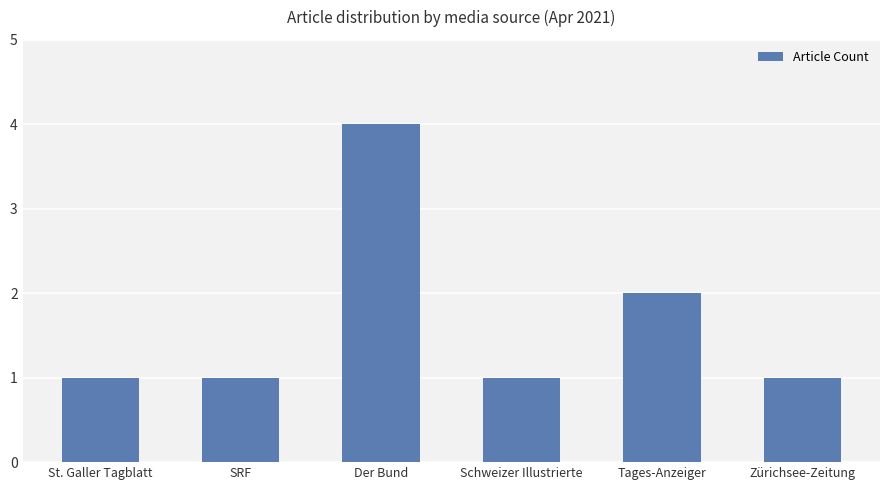

Reading left to right, what are all the values shown in this chart?

St. Galler Tagblatt=1	SRF=1	Der Bund=4	Schweizer Illustrierte=1	Tages-Anzeiger=2	Zürichsee-Zeitung=1